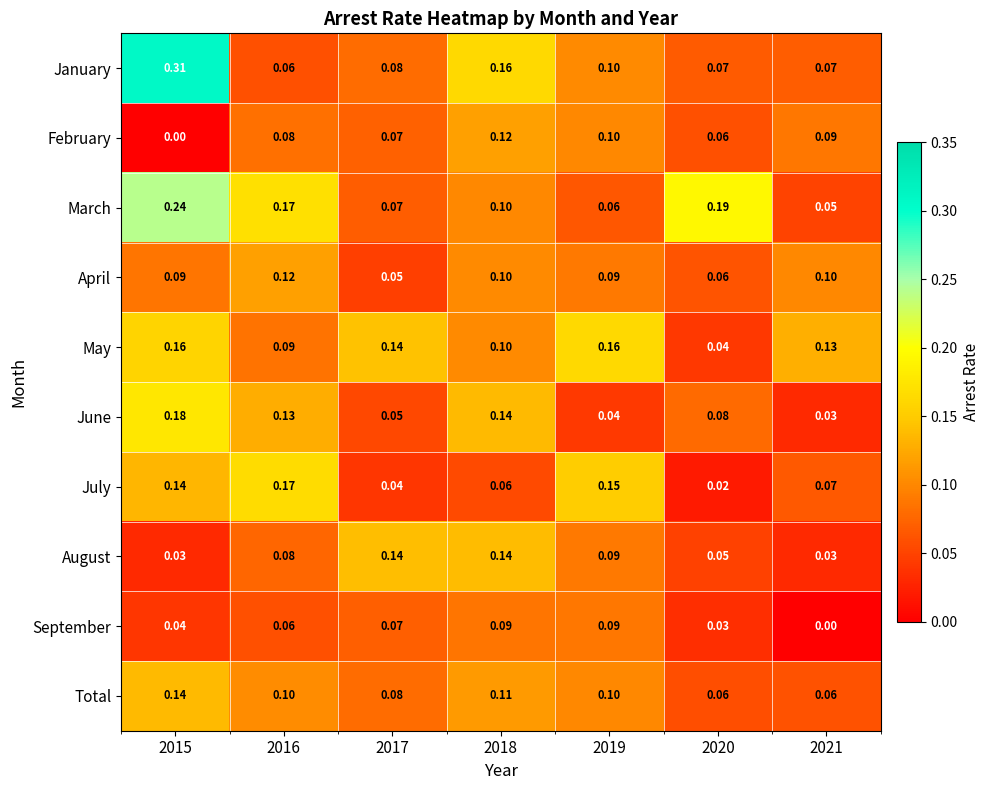

Which series has the widest spread of values?

January